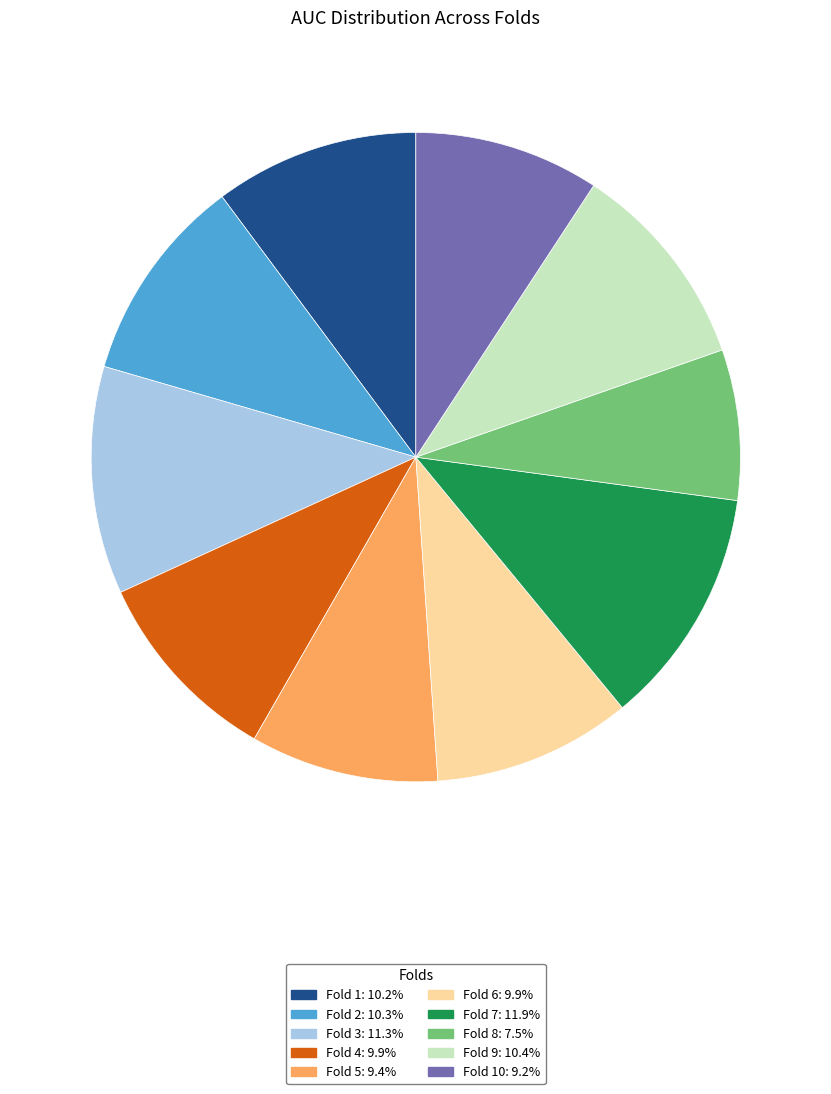

Count the number of slices in the pie.

10